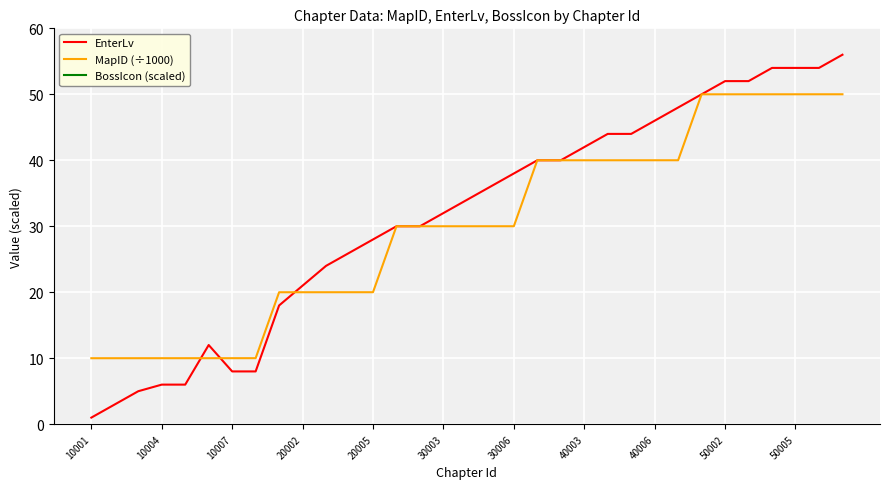

What are all the series names shown in the legend?

EnterLv, MapID (÷1000), BossIcon (scaled)